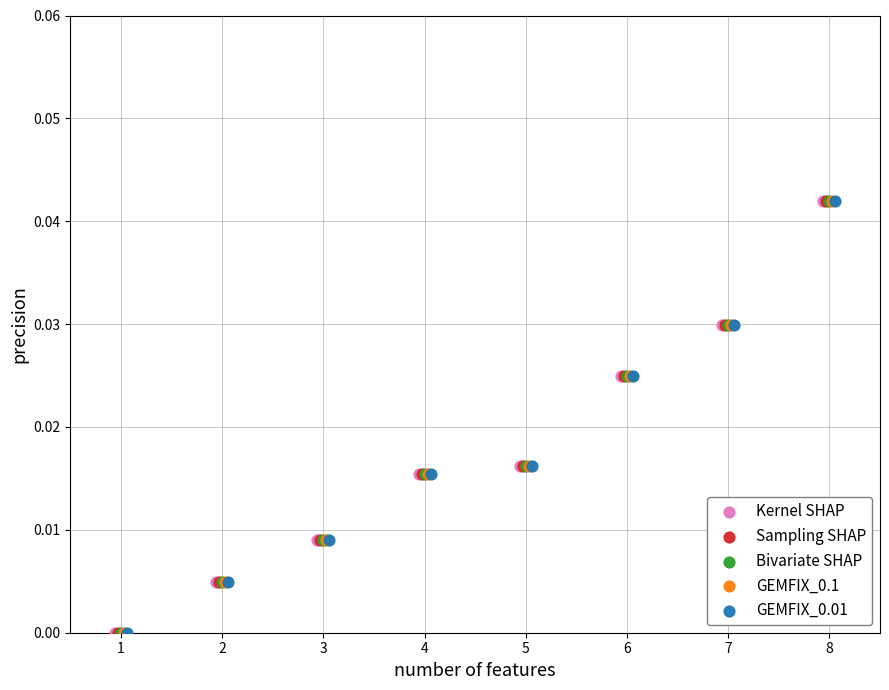

What are all the series names shown in the legend?

Kernel SHAP, Sampling SHAP, Bivariate SHAP, GEMFIX_0.1, GEMFIX_0.01